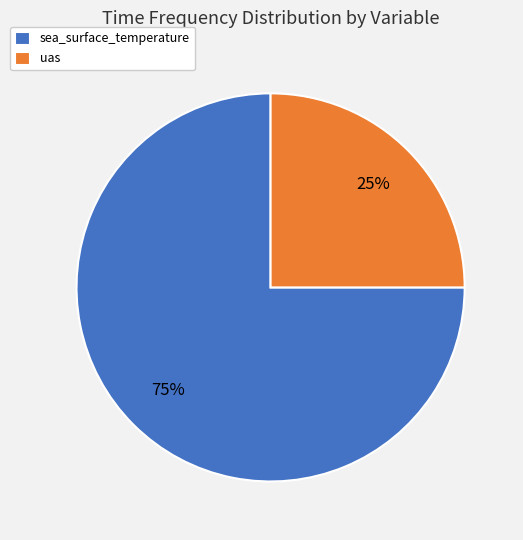

To the nearest percent, what is the difference between the uas and sea_surface_temperature slice percentages?

50%